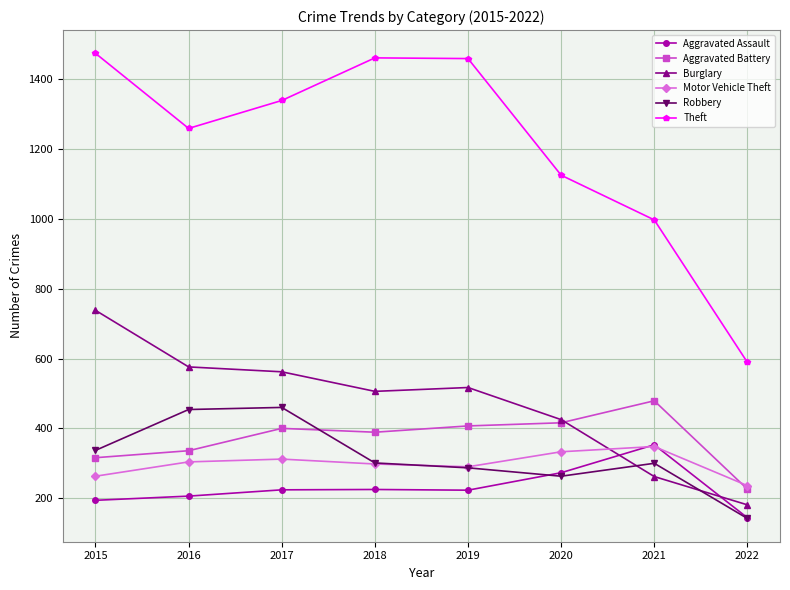

The Aggravated Battery series shows 479 at 2021. True or false?

True